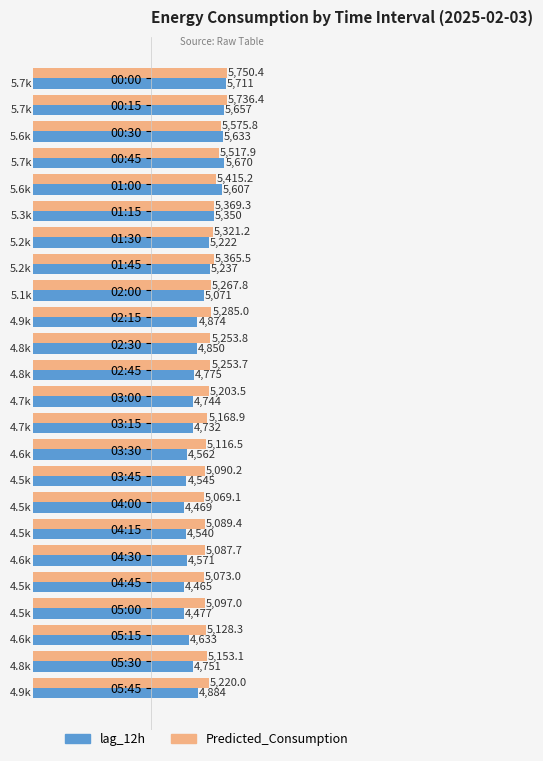

What is the smallest value displayed?

4465.0